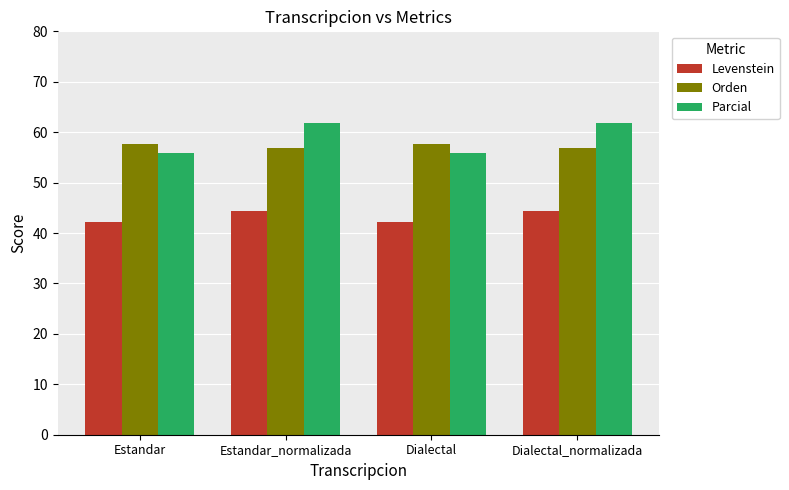

What are all the series names shown in the legend?

Levenstein, Orden, Parcial